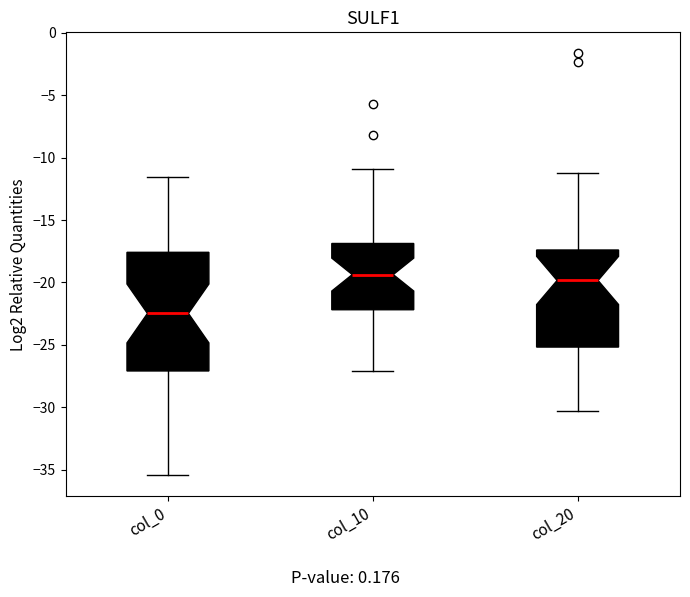

Reading left to right, transcribe this box plot: for each box, give where its median line is, the range the box spans, and where its two whiskers end, as read against the y-axis. The values are not printed on the chart, so give them approximately, as read against the axis.

col_0: median -22.5, box -27.0 to -17.5, whiskers -35.5 to -11.5
col_10: median -19.5, box -22.0 to -17.0, whiskers -27.0 to -11.0
col_20: median -20.0, box -25.0 to -17.5, whiskers -30.5 to -11.0